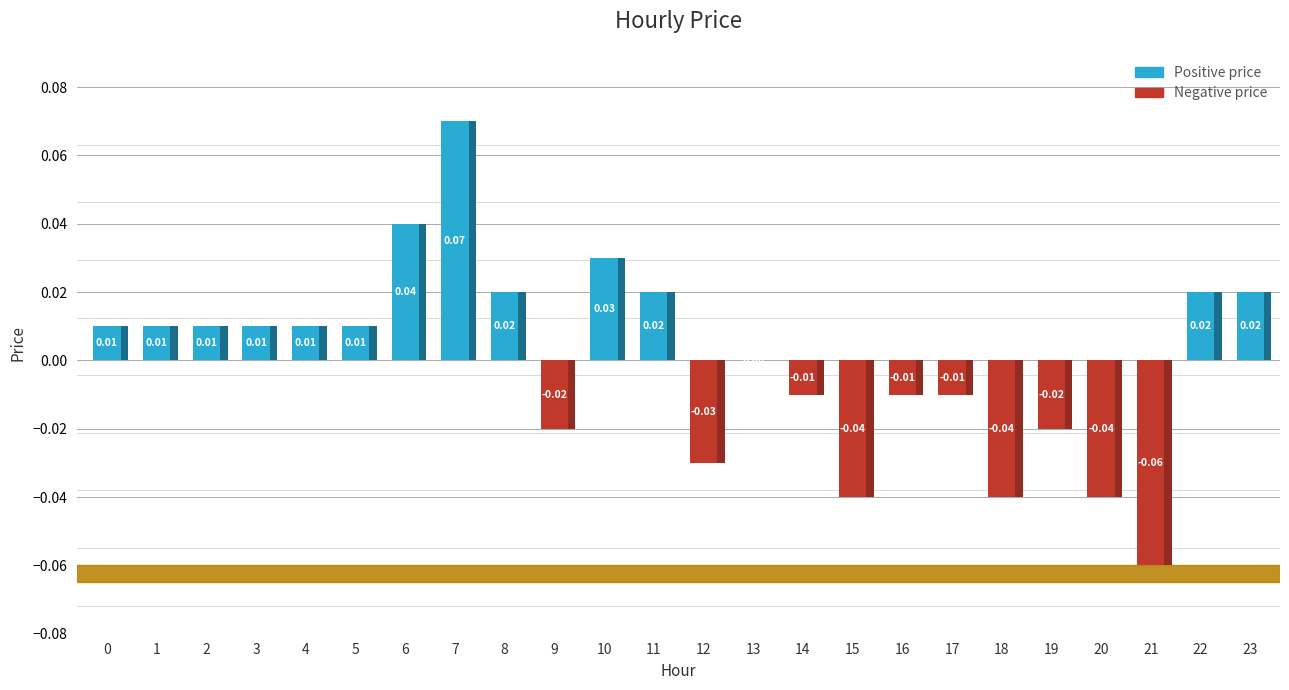

How many negative values are there?

10